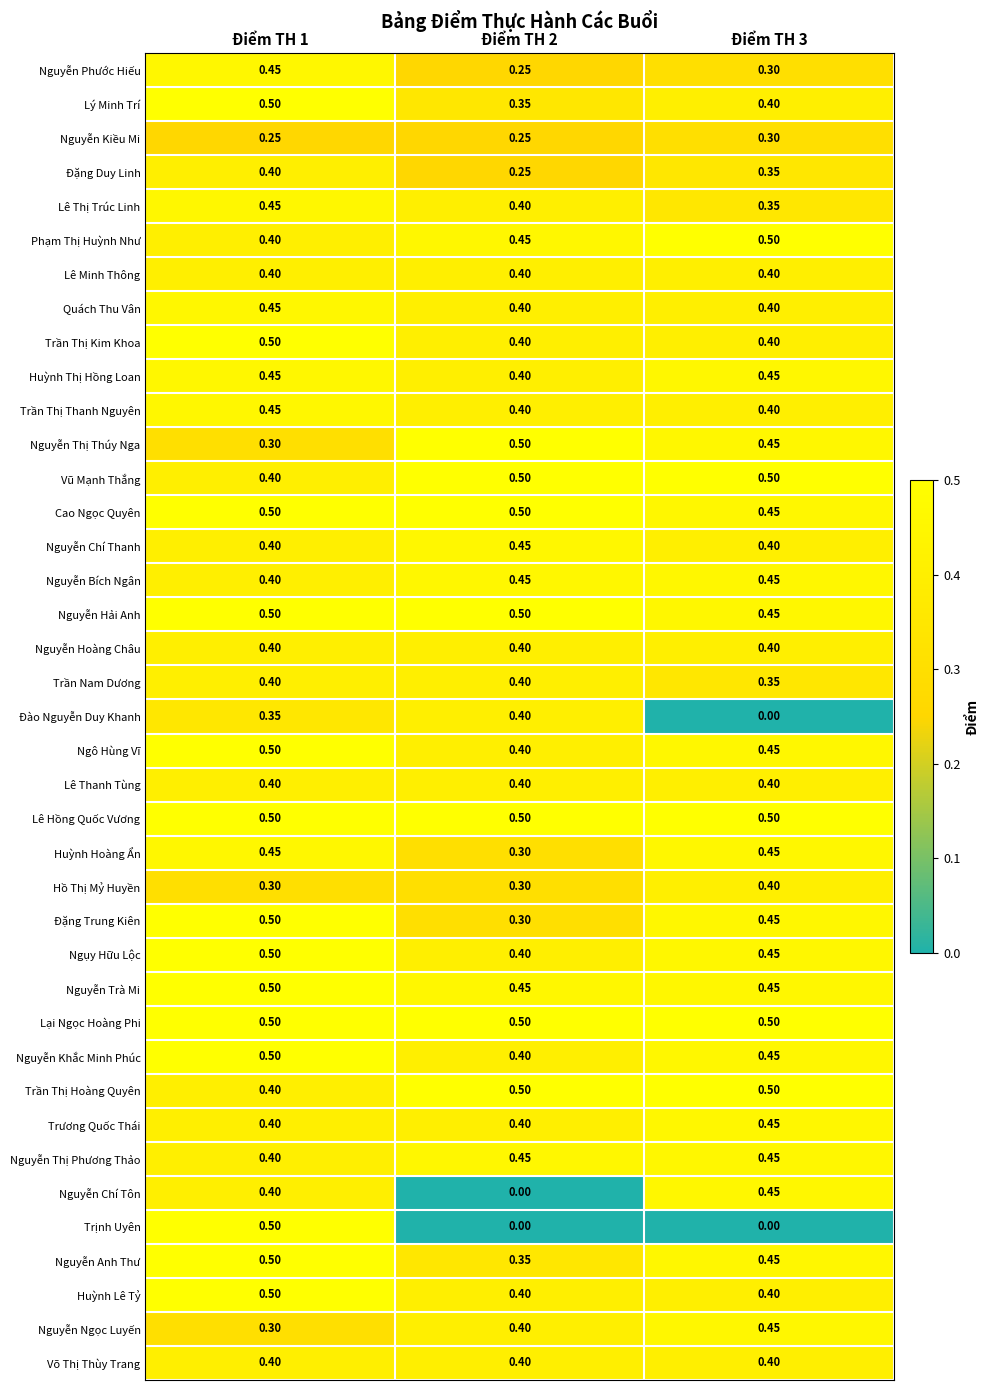

Is the value of Đào Nguyễn Duy Khanh at Điểm TH 1 greater than the value of Nguyễn Bích Ngân at Điểm TH 3?

No